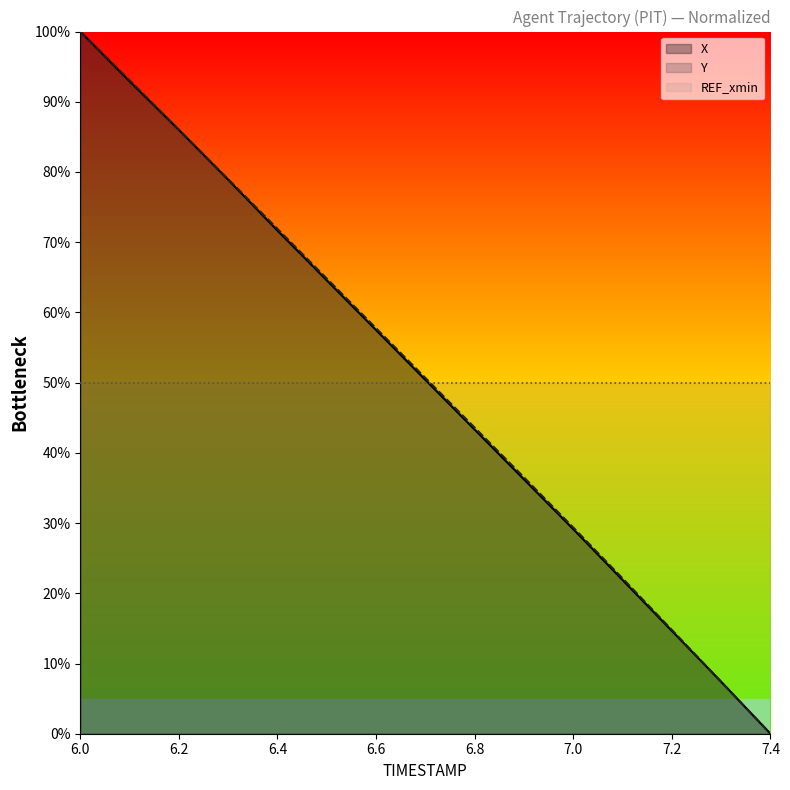

Is it true that X equals 78.9 at 6.3?

True